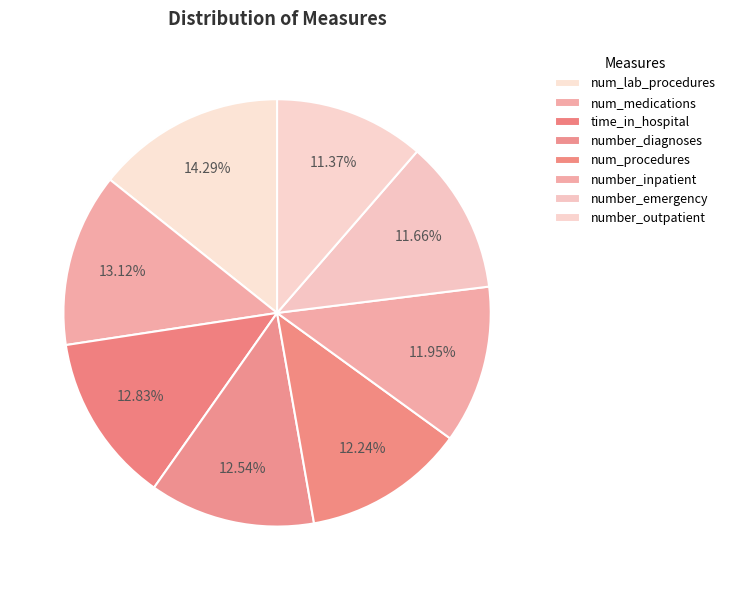

How many segments does this pie chart have?

8